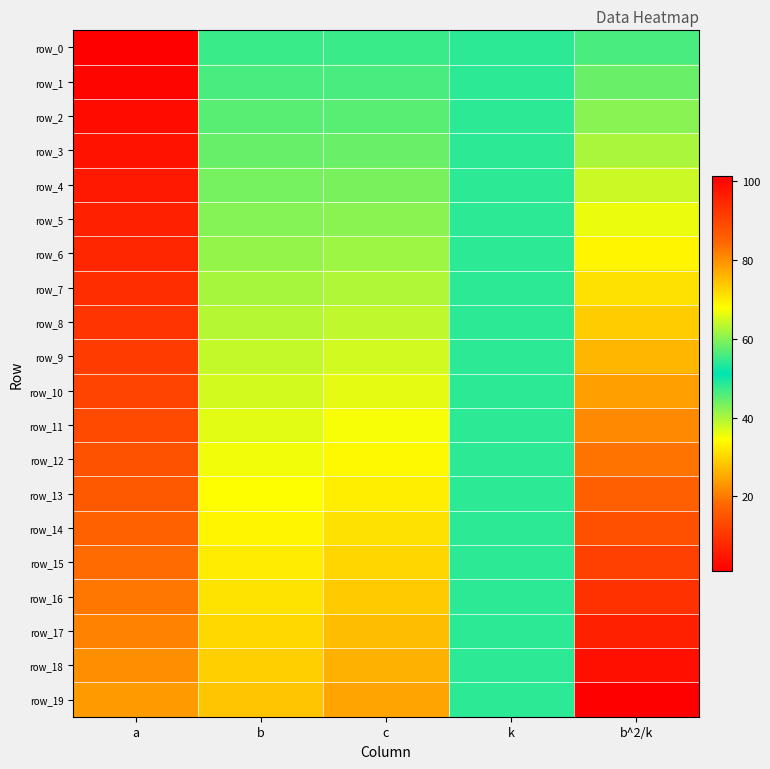

Reading left to right, extract all data points from this chart.

row_0: a=1.0	b=55.0	c=55.0	k=54.0	b^2/k=56.0
row_1: a=2.0	b=56.0	c=56.0	k=54.0	b^2/k=58.1
row_2: a=3.1	b=57.0	c=57.1	k=54.0	b^2/k=60.2
row_3: a=4.1	b=58.0	c=58.1	k=54.0	b^2/k=62.3
row_4: a=5.2	b=59.0	c=59.2	k=54.0	b^2/k=64.5
row_5: a=6.3	b=60.0	c=60.3	k=54.0	b^2/k=66.7
row_6: a=7.5	b=61.0	c=61.5	k=54.0	b^2/k=68.9
row_7: a=8.6	b=62.0	c=62.6	k=54.0	b^2/k=71.2
row_8: a=9.8	b=63.0	c=63.8	k=54.0	b^2/k=73.5
row_9: a=10.9	b=64.0	c=64.9	k=54.0	b^2/k=75.9
row_10: a=12.1	b=65.0	c=66.1	k=54.0	b^2/k=78.2
row_11: a=13.3	b=66.0	c=67.3	k=54.0	b^2/k=80.7
row_12: a=14.6	b=67.0	c=68.6	k=54.0	b^2/k=83.1
row_13: a=15.8	b=68.0	c=69.8	k=54.0	b^2/k=85.6
row_14: a=17.1	b=69.0	c=71.1	k=54.0	b^2/k=88.2
row_15: a=18.4	b=70.0	c=72.4	k=54.0	b^2/k=90.7
row_16: a=19.7	b=71.0	c=73.7	k=54.0	b^2/k=93.4
row_17: a=21.0	b=72.0	c=75.0	k=54.0	b^2/k=96.0
row_18: a=22.3	b=73.0	c=76.3	k=54.0	b^2/k=98.7
row_19: a=23.7	b=74.0	c=77.7	k=54.0	b^2/k=101.4